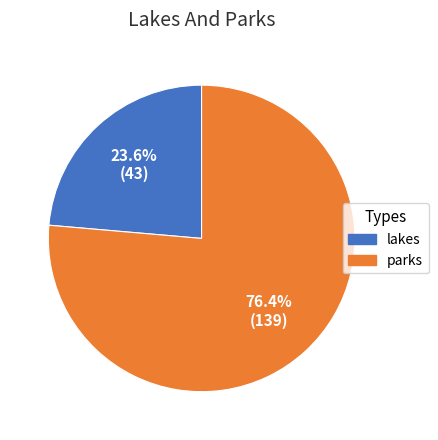

What is the smallest slice in the pie chart?

lakes